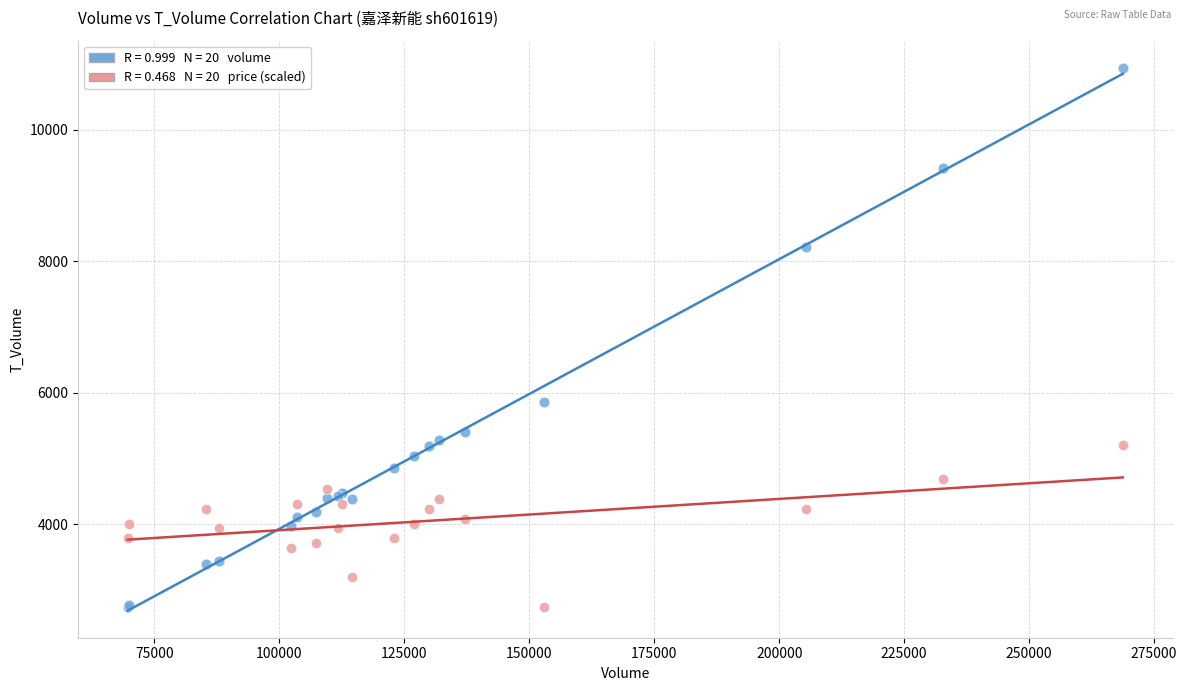

Across all series, what Y value is closest to 6843?

5854.0